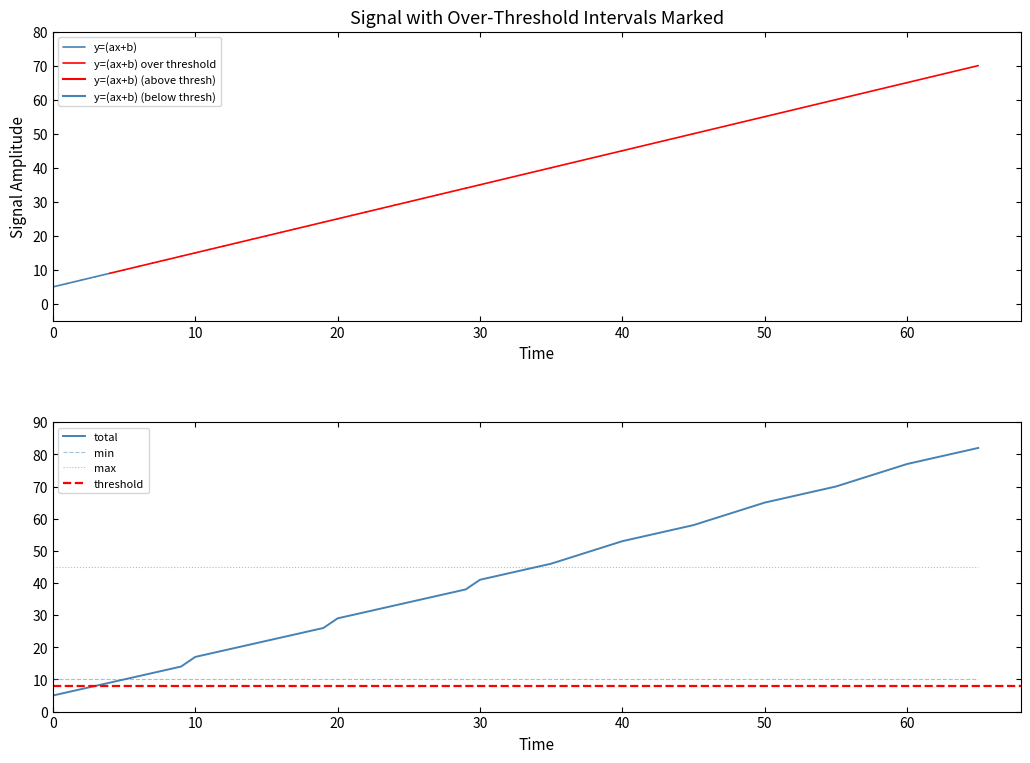

Which series has the widest spread of values?

total